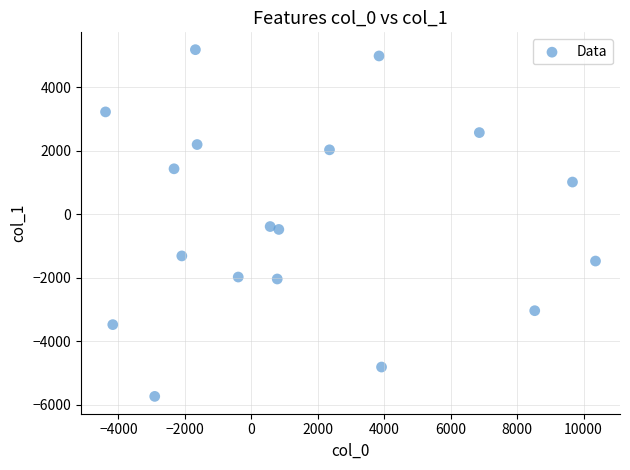

What is the range of X values (max minus min)?

14745.6